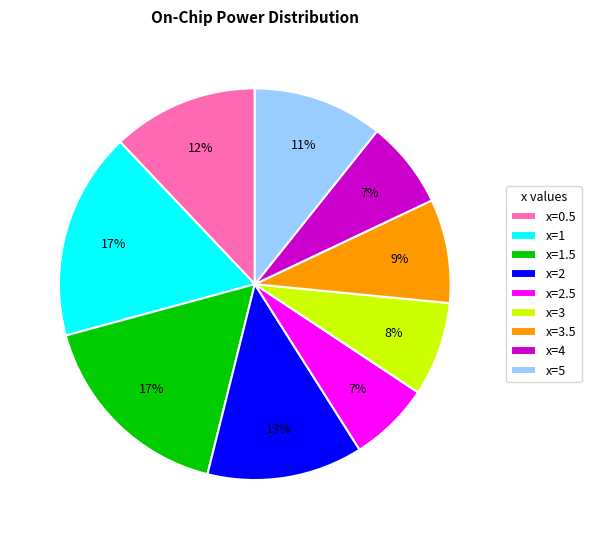

Is there a majority slice in this chart?

No